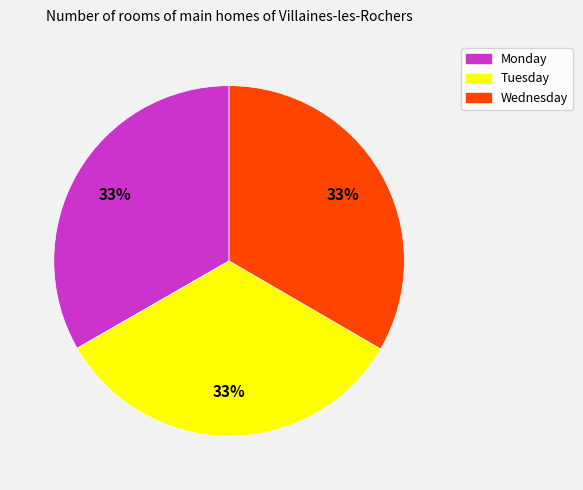

Does any single category account for the majority?

No